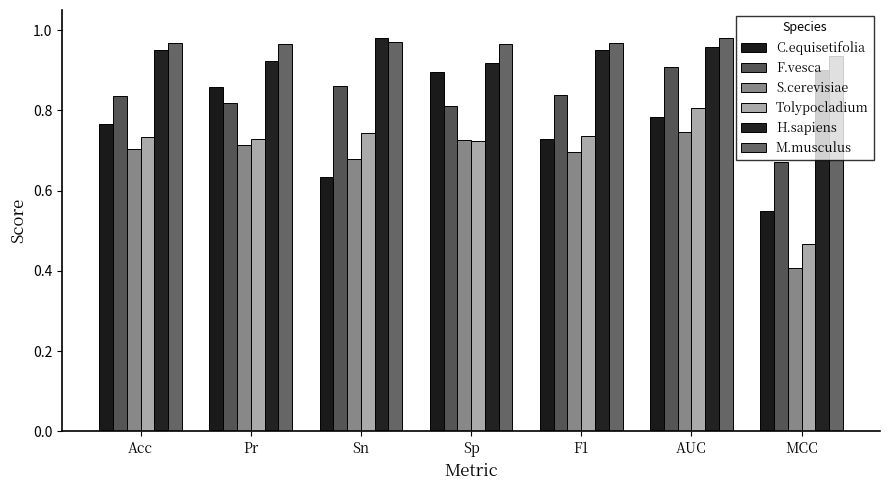

How many data points does each series have?

7